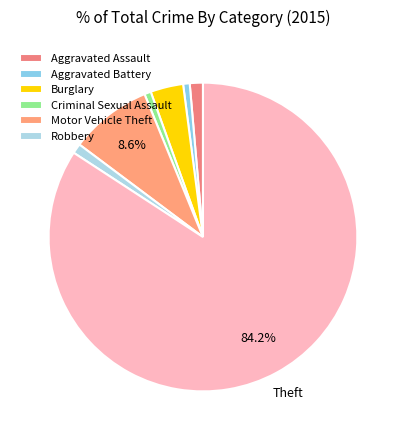

How many segments does this pie chart have?

7